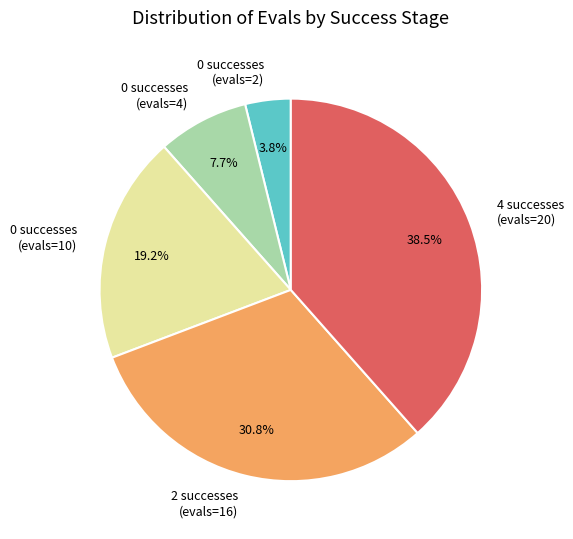

Rank the categories by value from lowest to highest.

0 successes (evals=2), 0 successes (evals=4), 0 successes (evals=10), 2 successes (evals=16), 4 successes (evals=20)